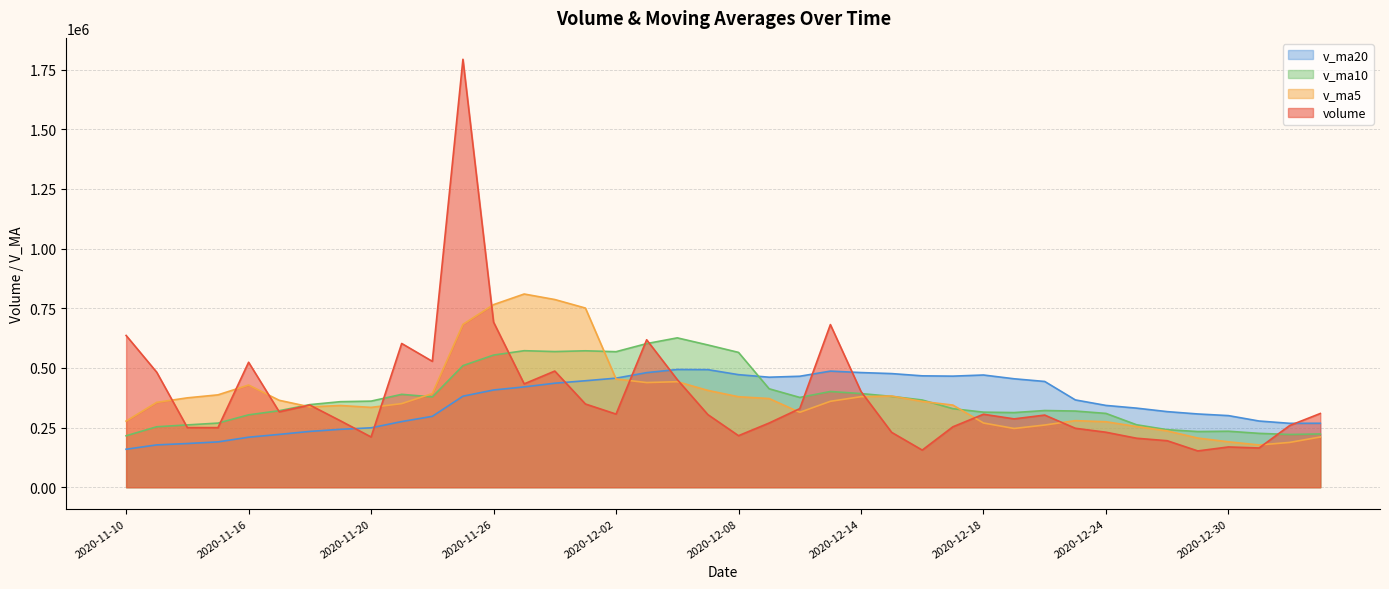

What are all the series names shown in the legend?

v_ma20, v_ma10, v_ma5, volume